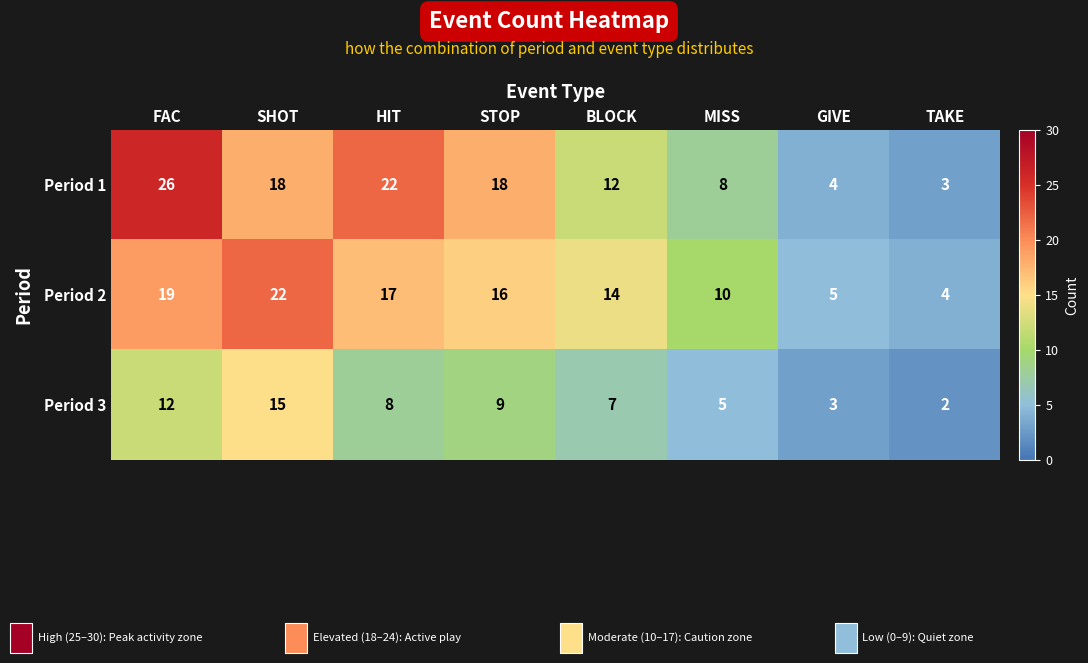

At how many categories does at least one series exceed 2?

8